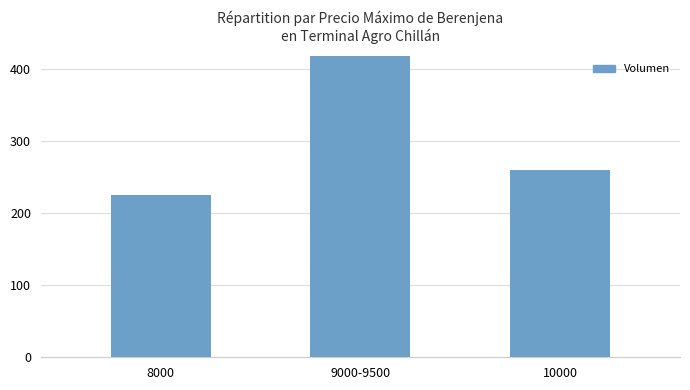

What is the average value?

301